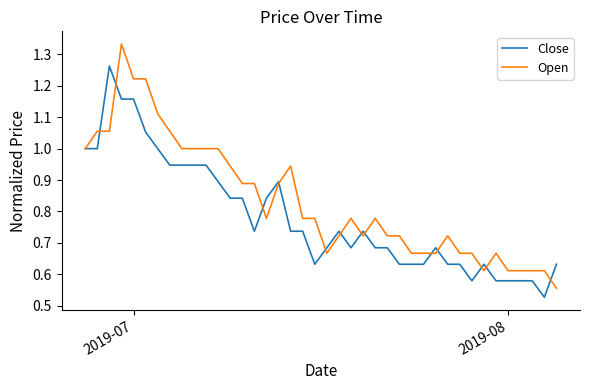

List the series in order of their peak value, lowest first.

Close, Open